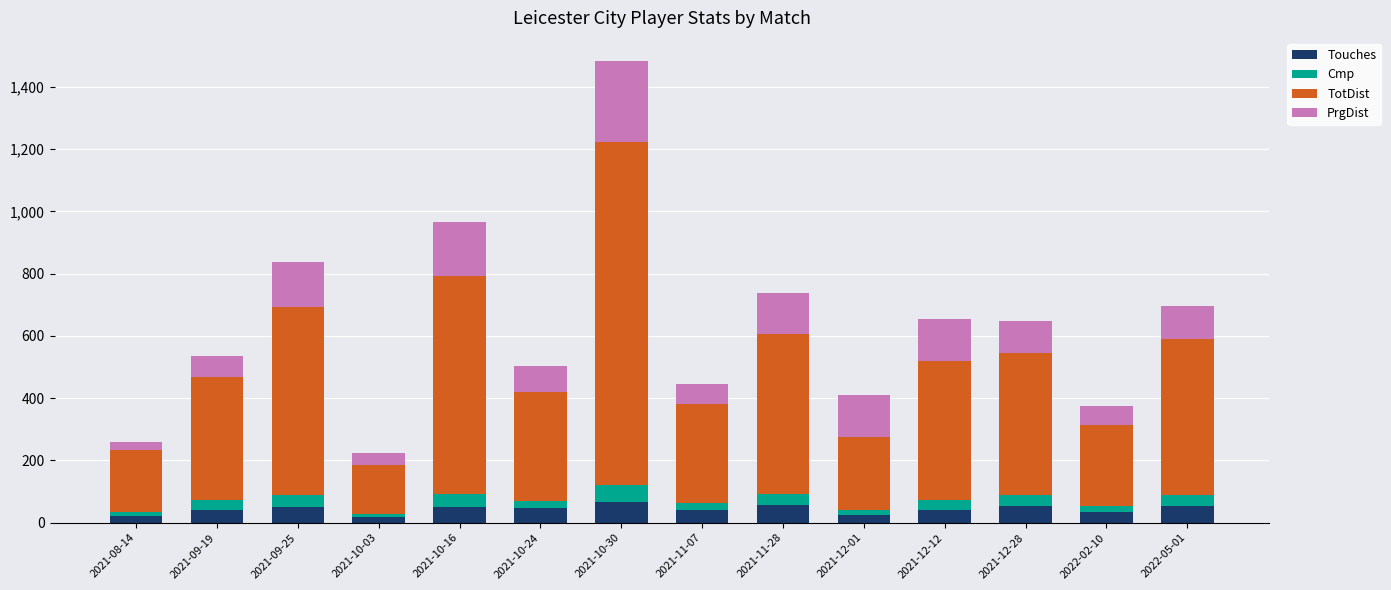

What is the highest value of the Touches series?

67